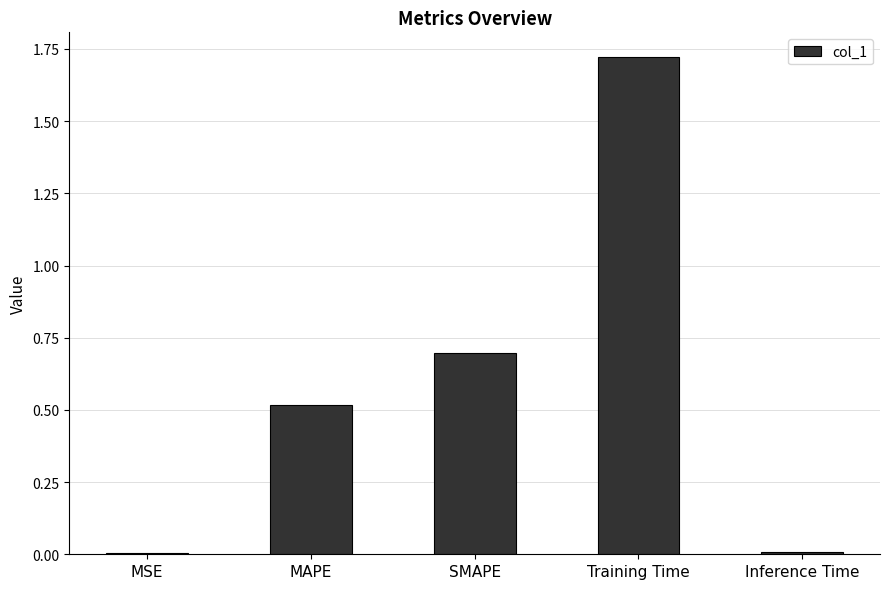

The value at MSE is 0.0. True or false?

True